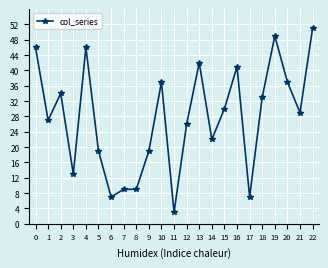

How many distinct data groups are displayed?

1